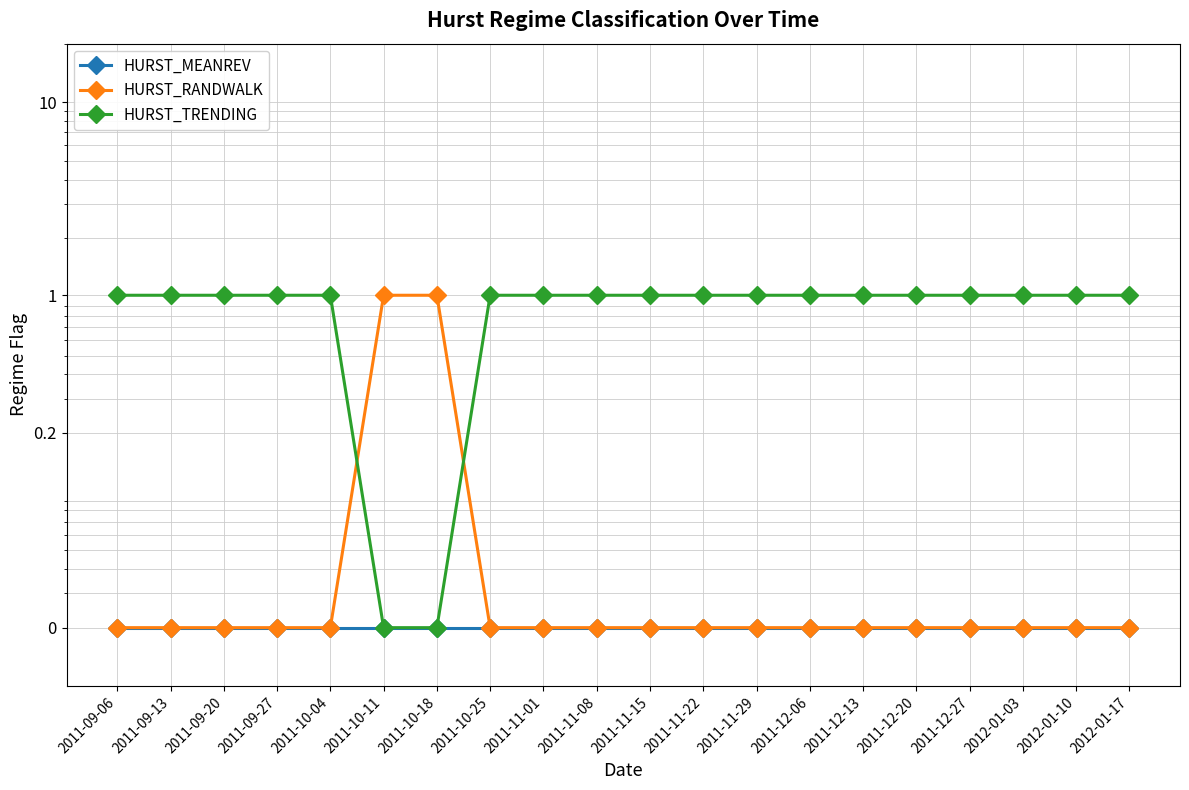

Does the chart display data point markers on the line(s)?

Yes